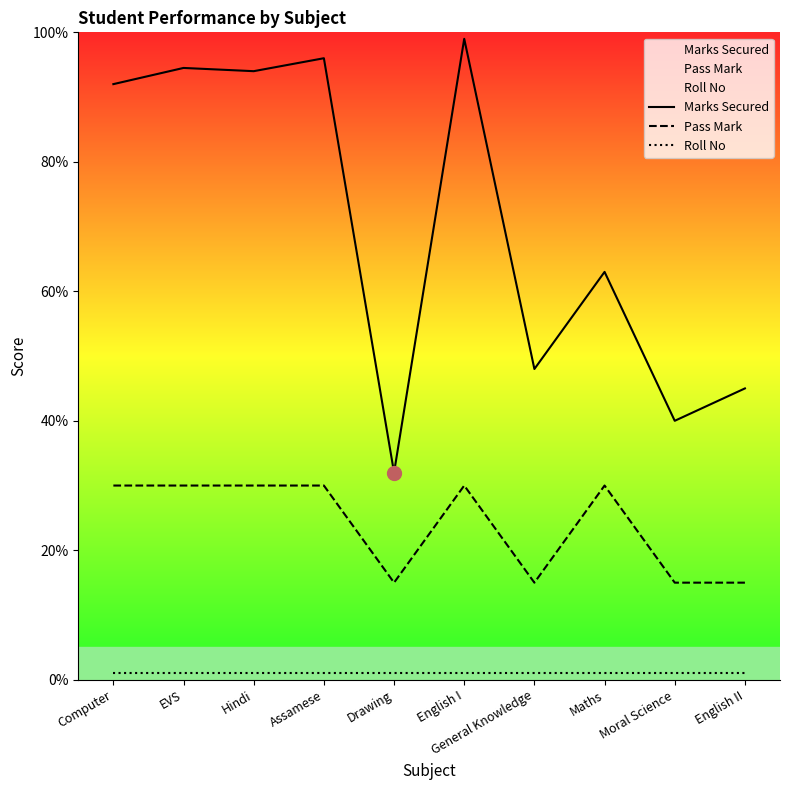

True or false: Marks Secured and Pass Mark cross at least once.

False